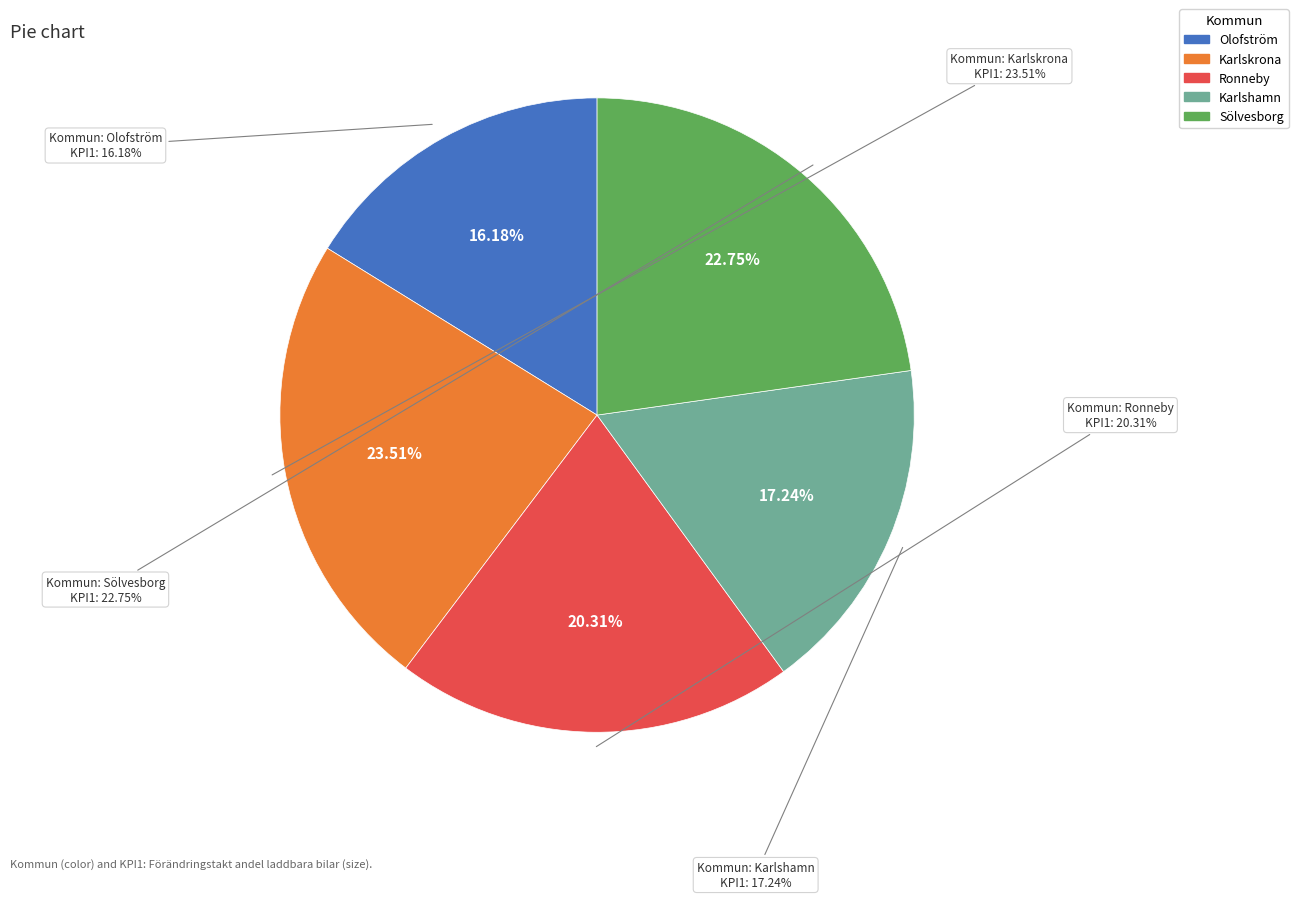

What is the largest slice in the pie chart?

Karlskrona